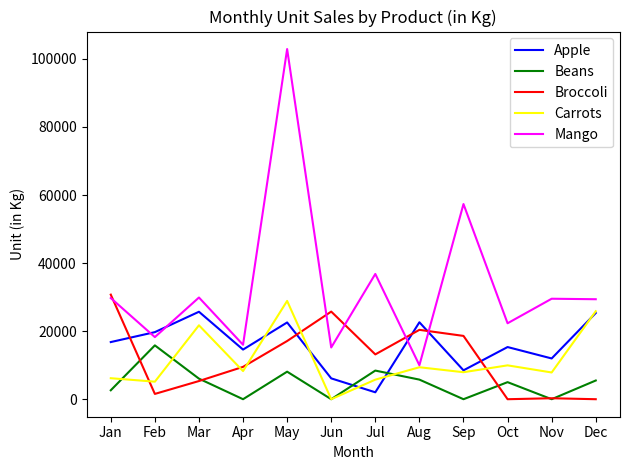

How many lines are shown in the chart?

5